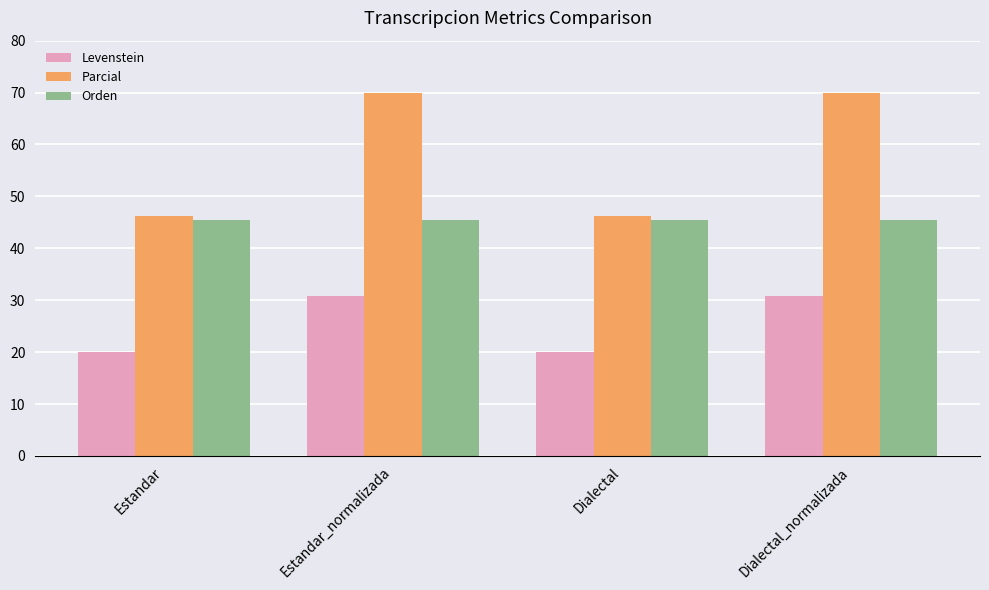

The Parcial series shows 70.0 at Estandar_normalizada. True or false?

True